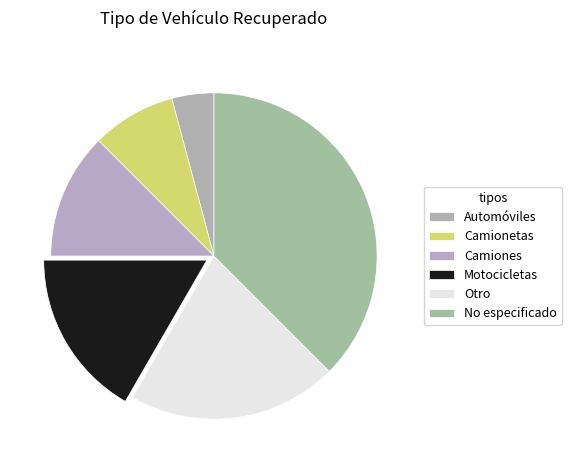

How many segments does this pie chart have?

6